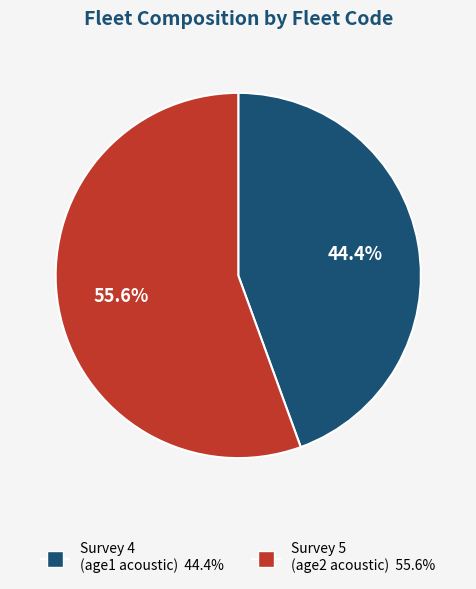

How many slices are in this pie chart?

2